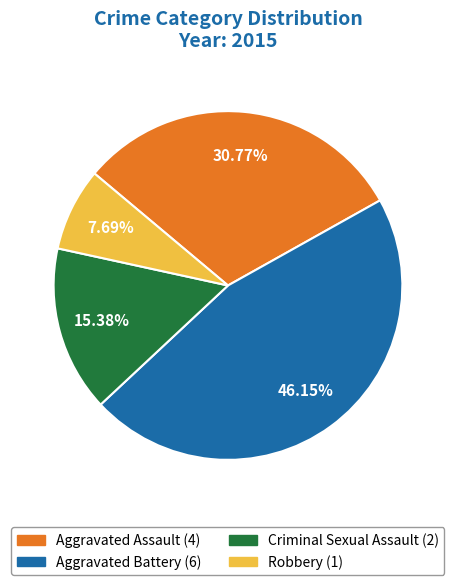

Does any single category account for the majority?

No